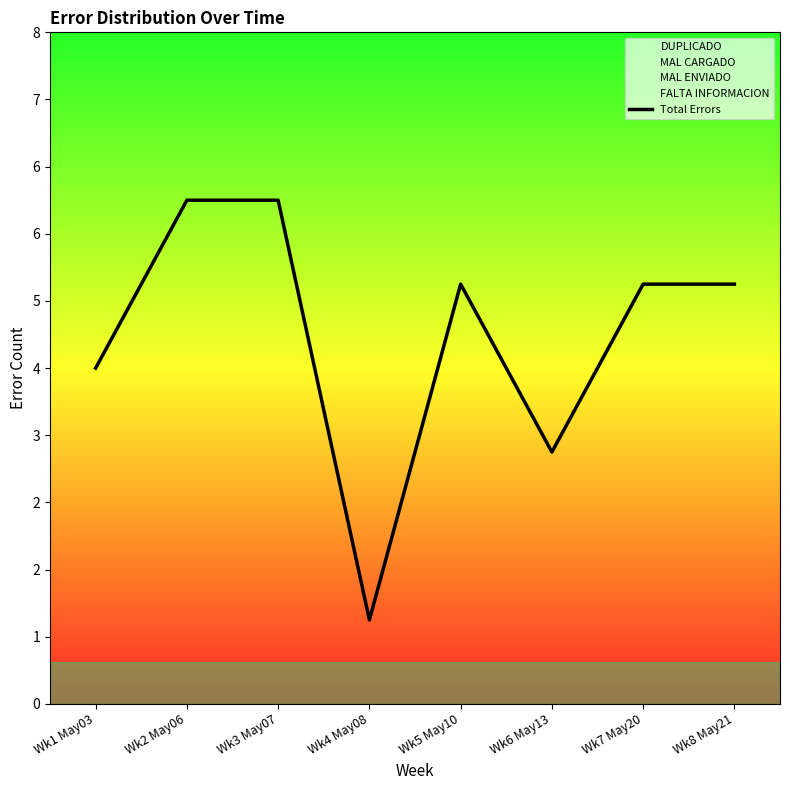

True or false: the data shows 5 at Wk7 May20.

True